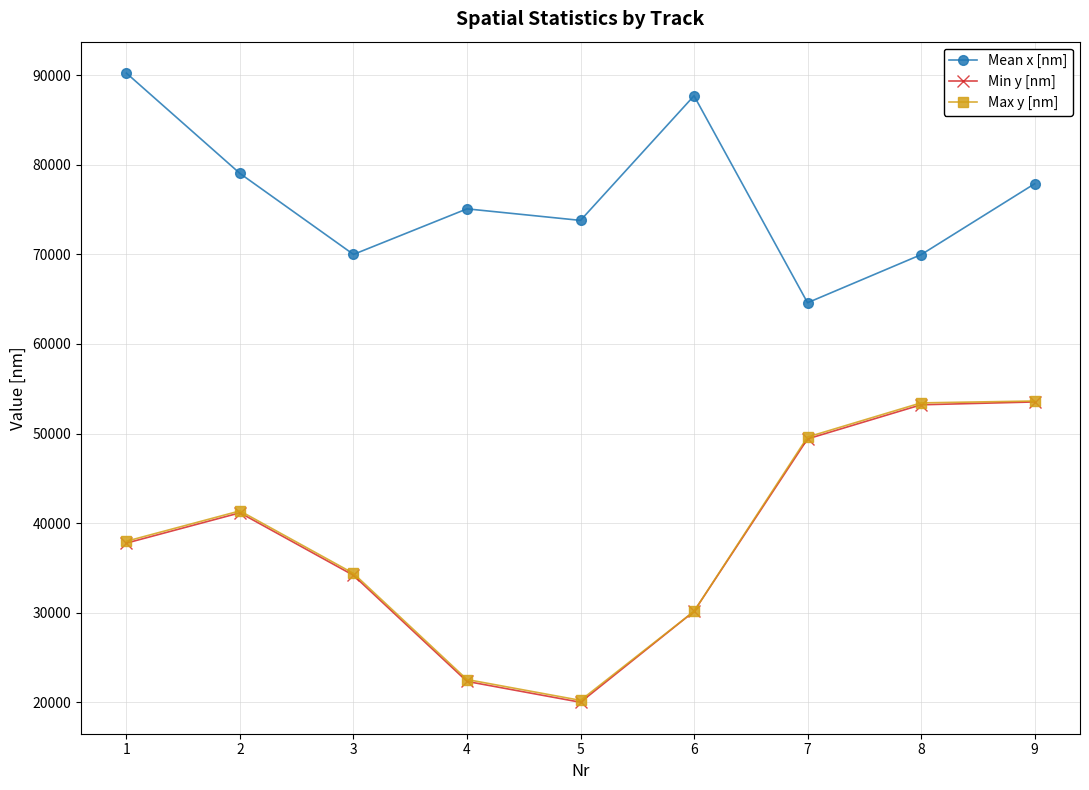

What is the difference between the Min y [nm] values at 5 and 3?

14174.5